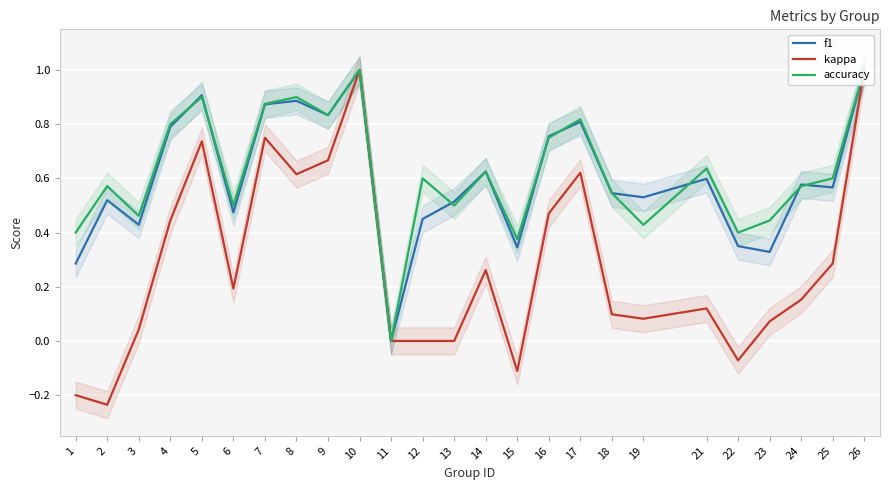

At which label does f1 reach its minimum?

11